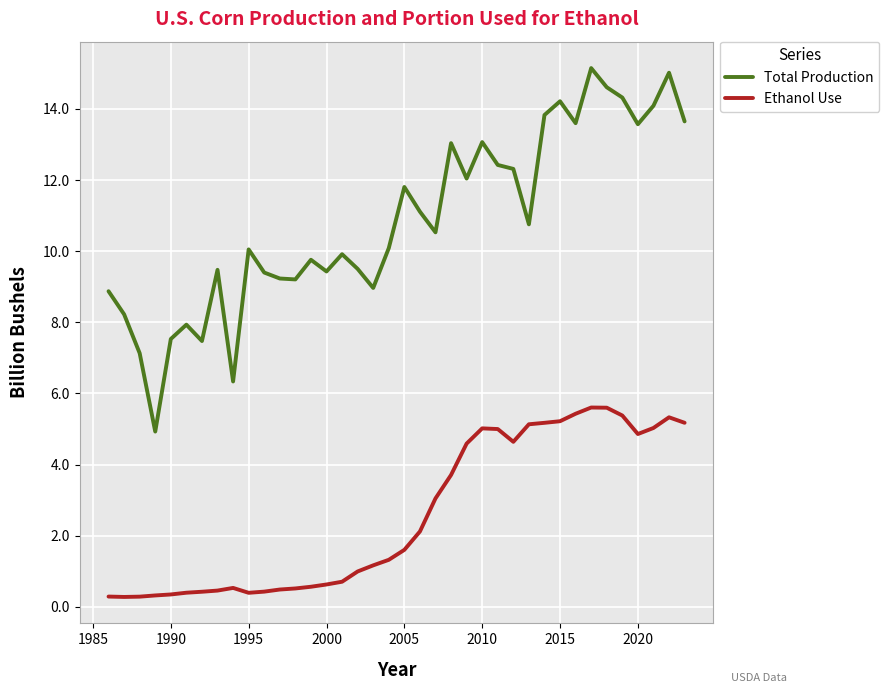

Which series has the largest range (max minus min)?

Total Production